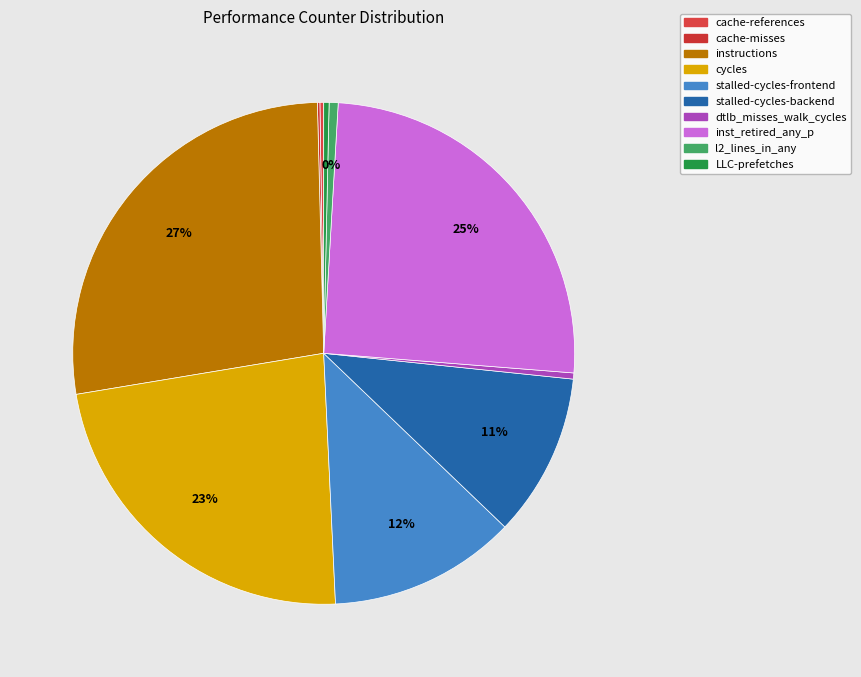

To the nearest percent, what percentage of the pie is stalled-cycles-frontend?

12%